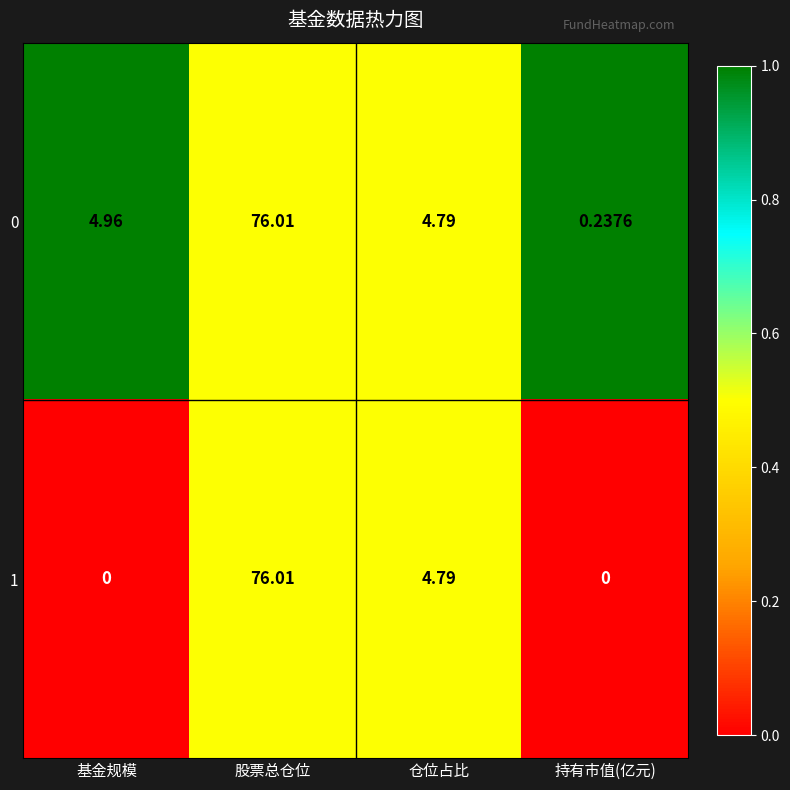

At which label does 0 first exceed 4?

基金规模